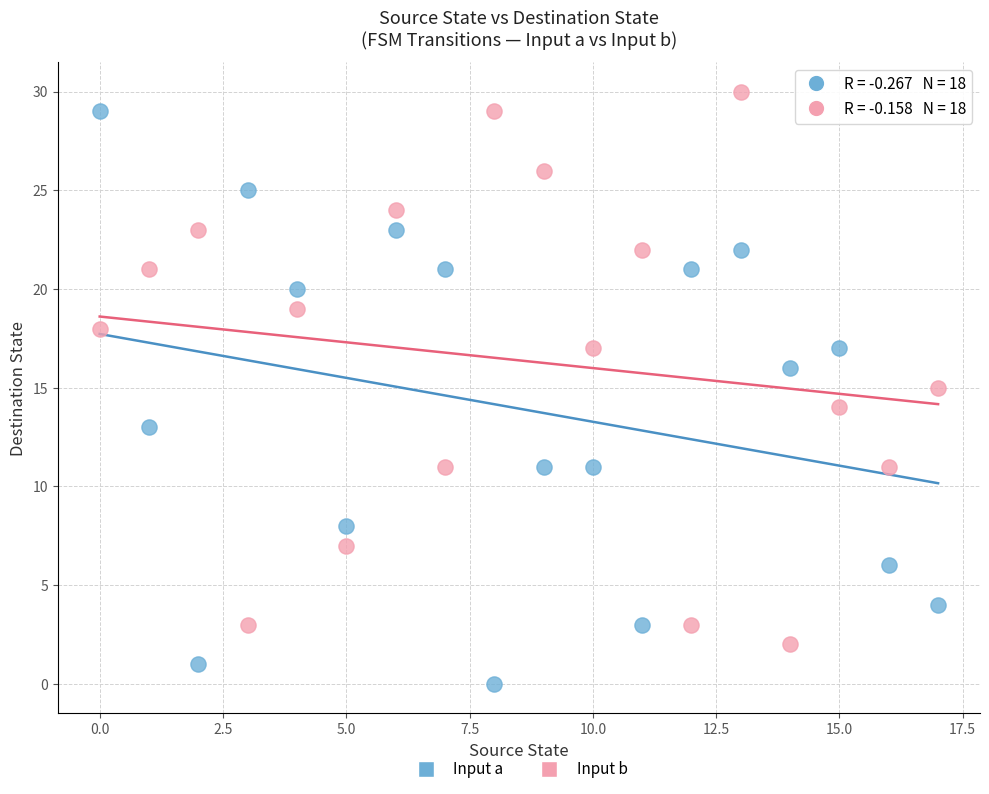

Which series has the largest Y range (max minus min)?

Input a